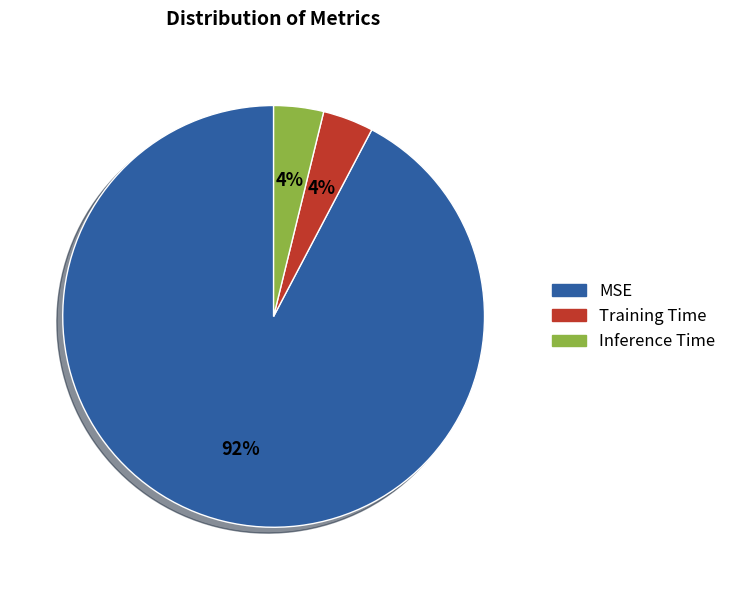

Is MSE the majority of the pie?

Yes